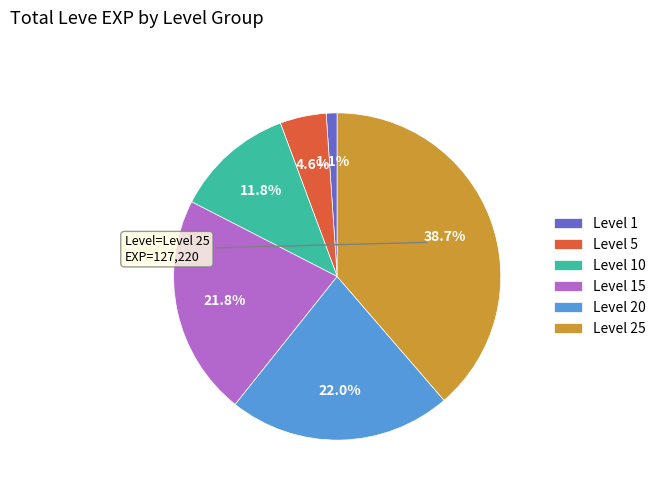

Approximately how many times larger is the value at Level 15 compared to Level 20?

1.0